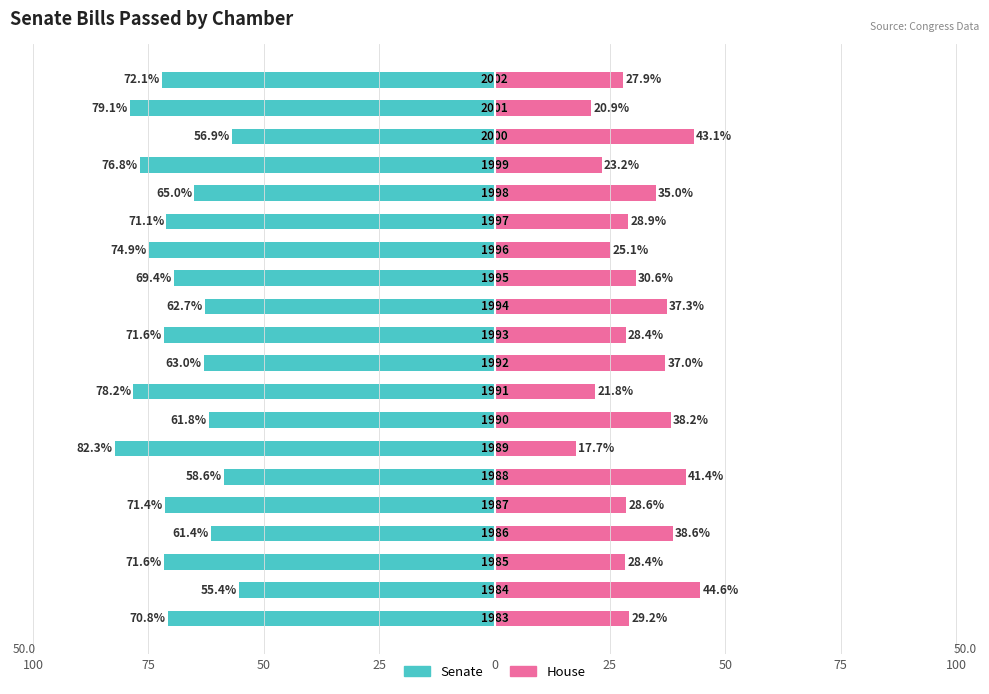

Is it true that House equals 23.2 at 16?

True